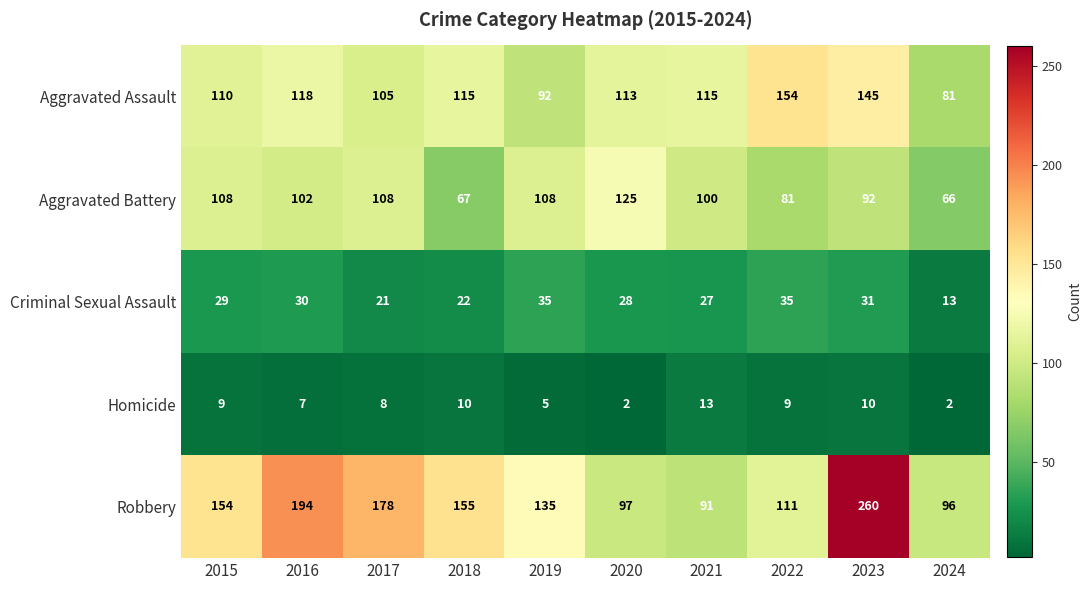

What is the maximum value shown in the chart?

260